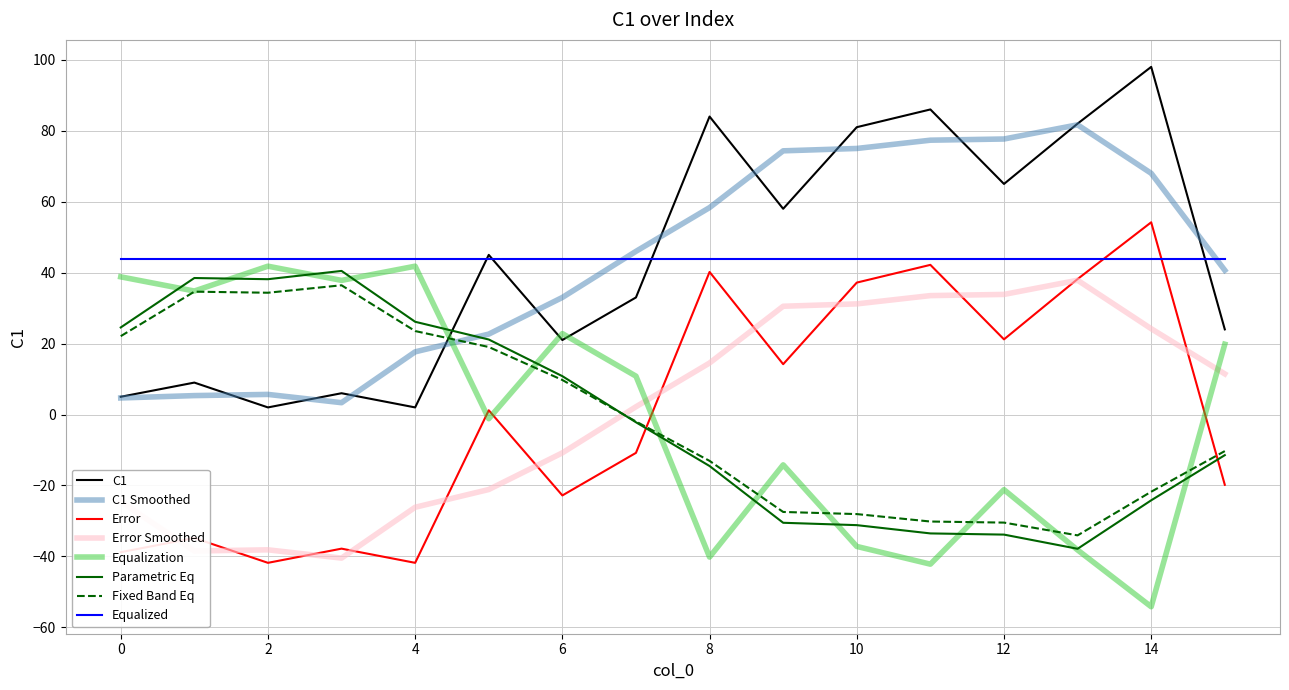

How many lines are shown in the chart?

8